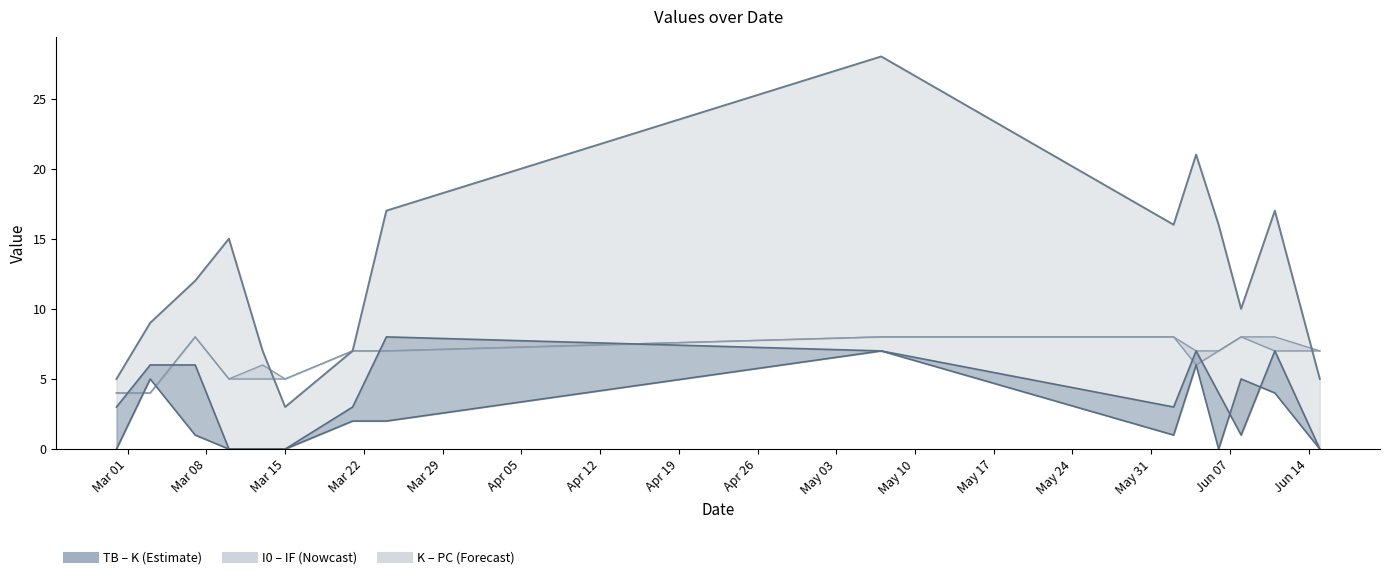

The TB series shows 0 at Jun 07. True or false?

True